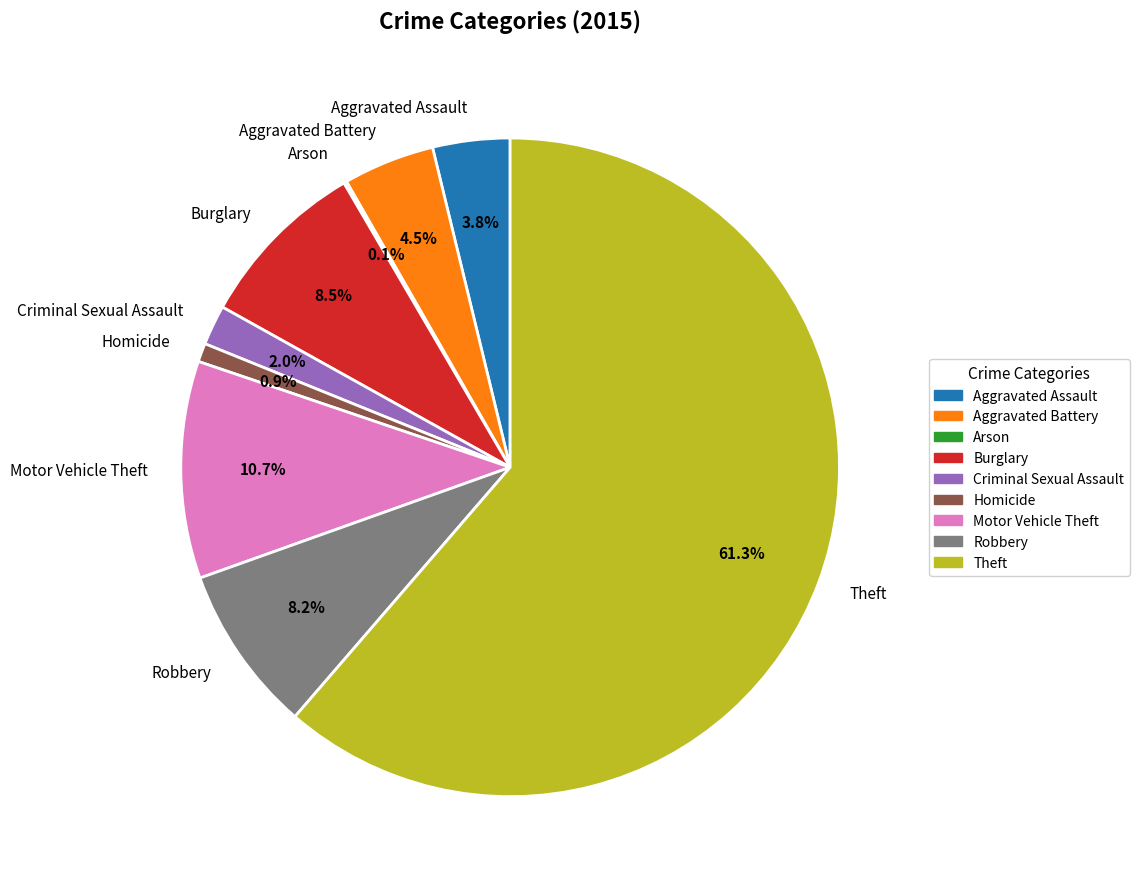

What is the ratio of the value at Theft to the value at Robbery?

7.5